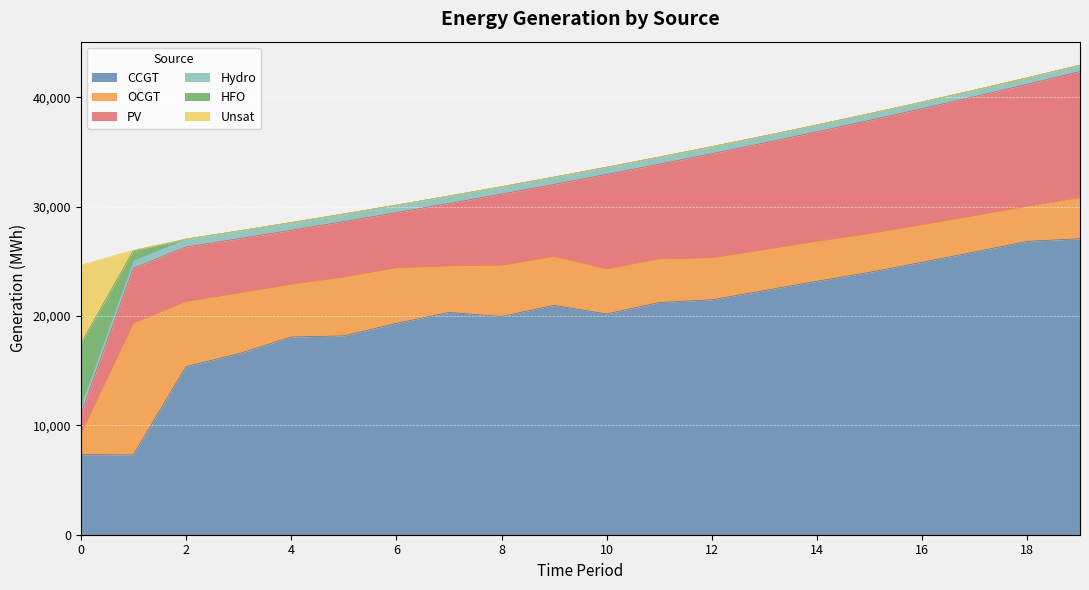

How many data points in OCGT are above 4116?

9